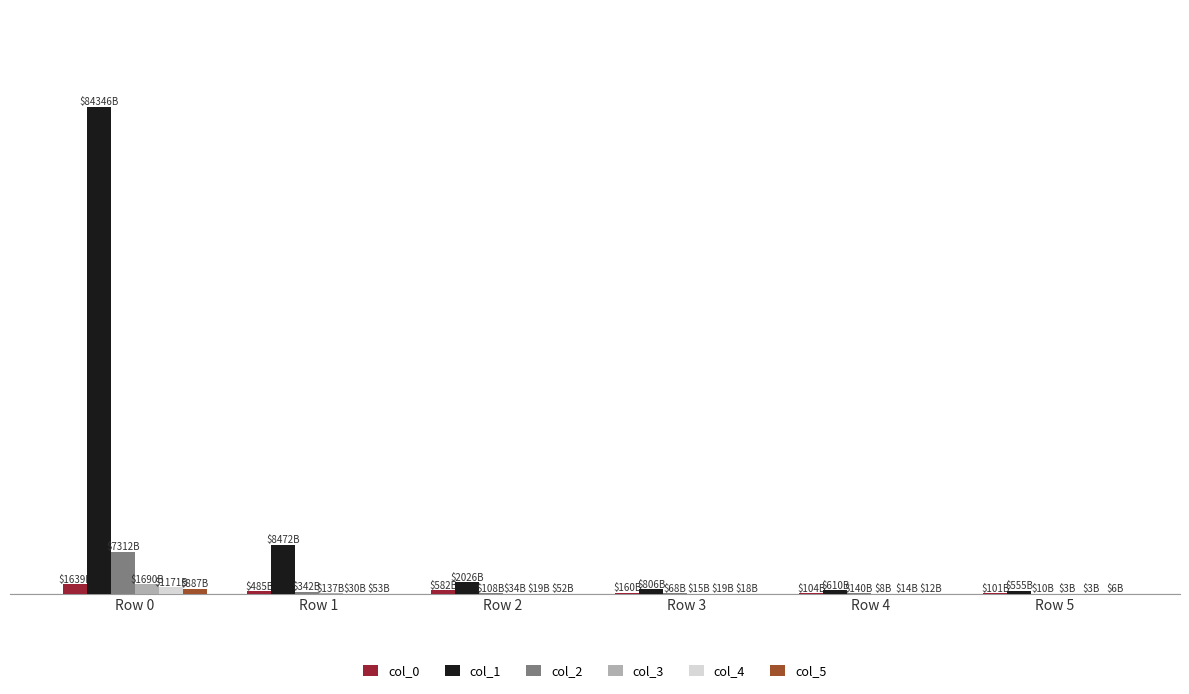

What is the difference between the second highest and minimum values in the col_3 series?

134.1